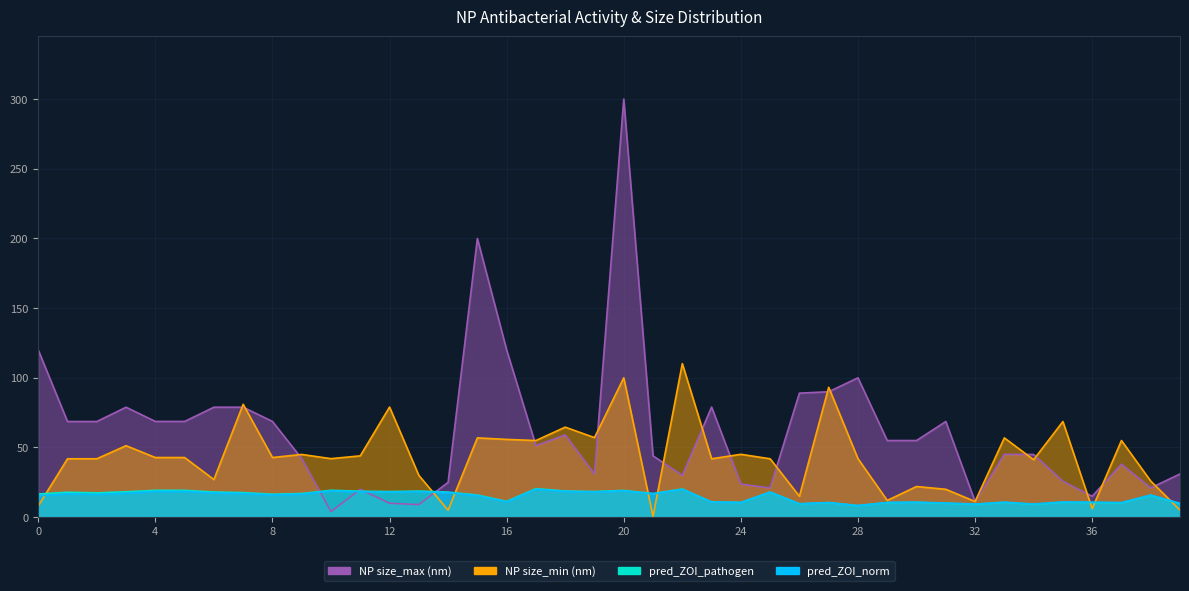

What is the highest value of the pred_ZOI_norm series?

20.1